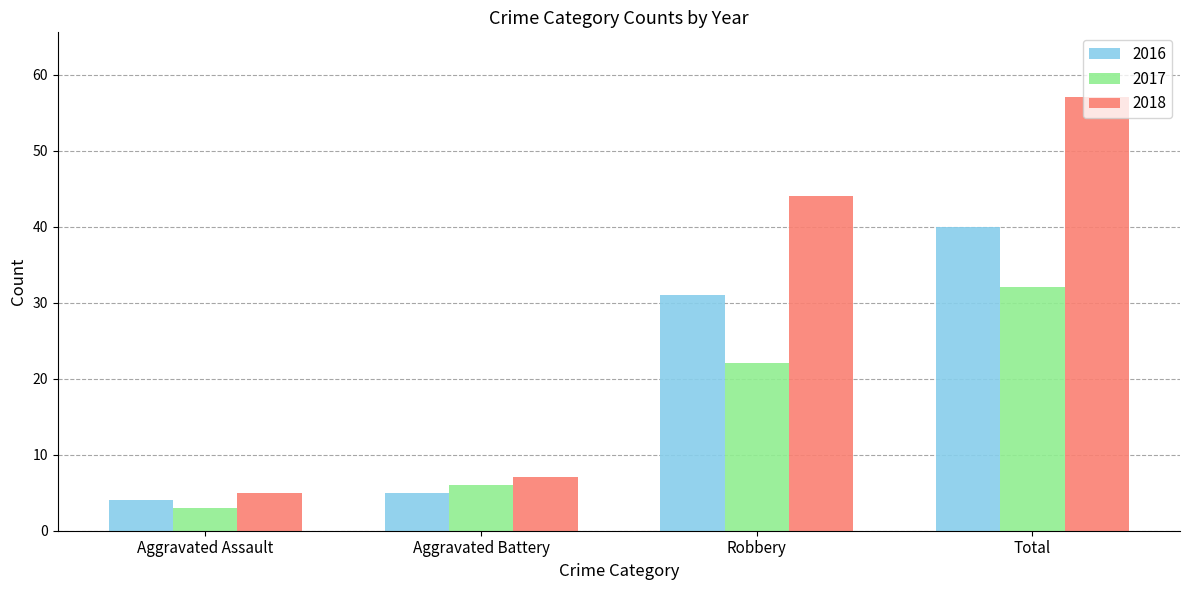

What are all the series names shown in the legend?

2016, 2017, 2018